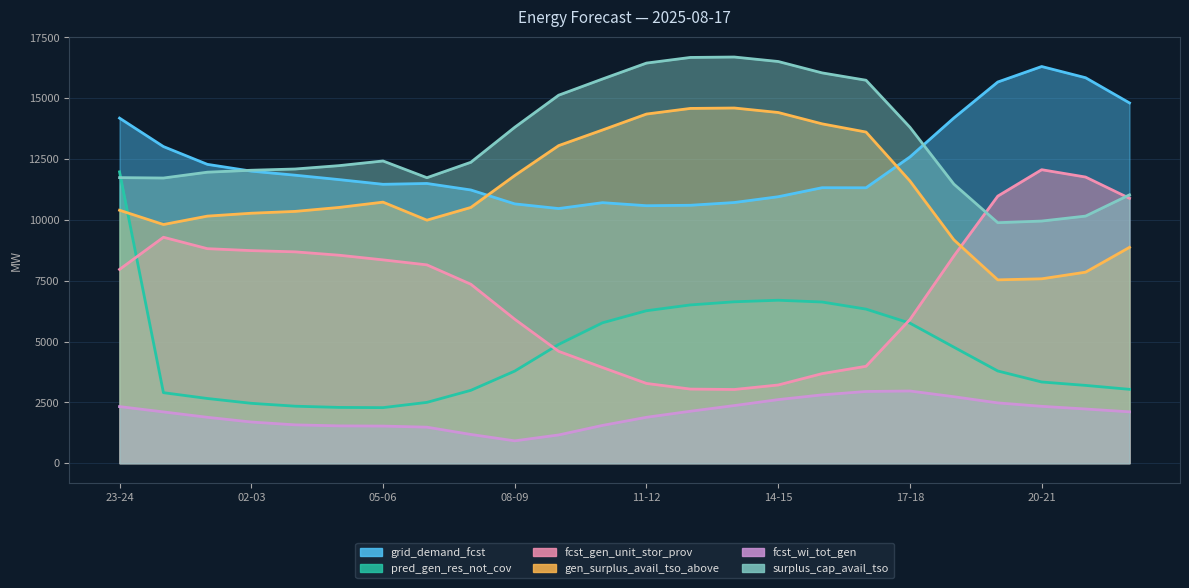

True or false: surplus_cap_avail_tso has more than 2 points higher than both neighbors.

False